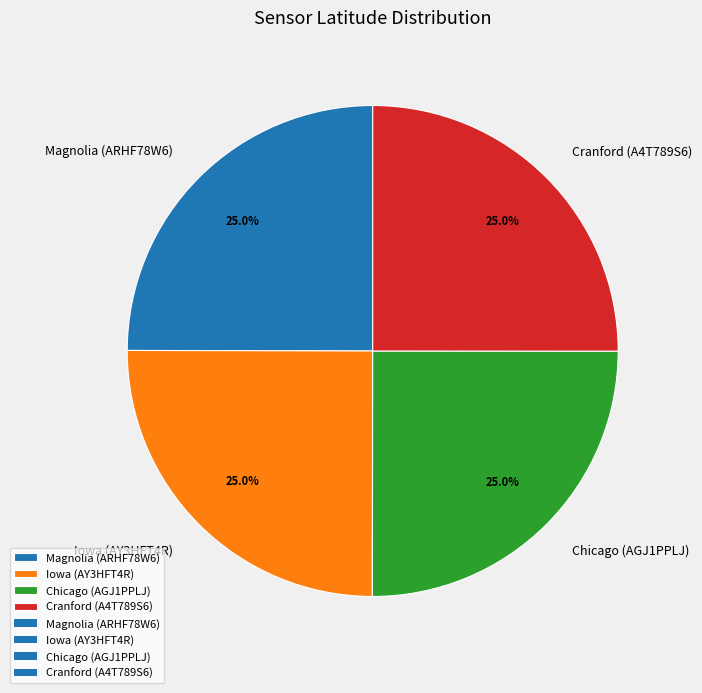

Approximately how many times larger is the value at Magnolia (ARHF78W6) compared to Iowa (AY3HFT4R)?

1.0